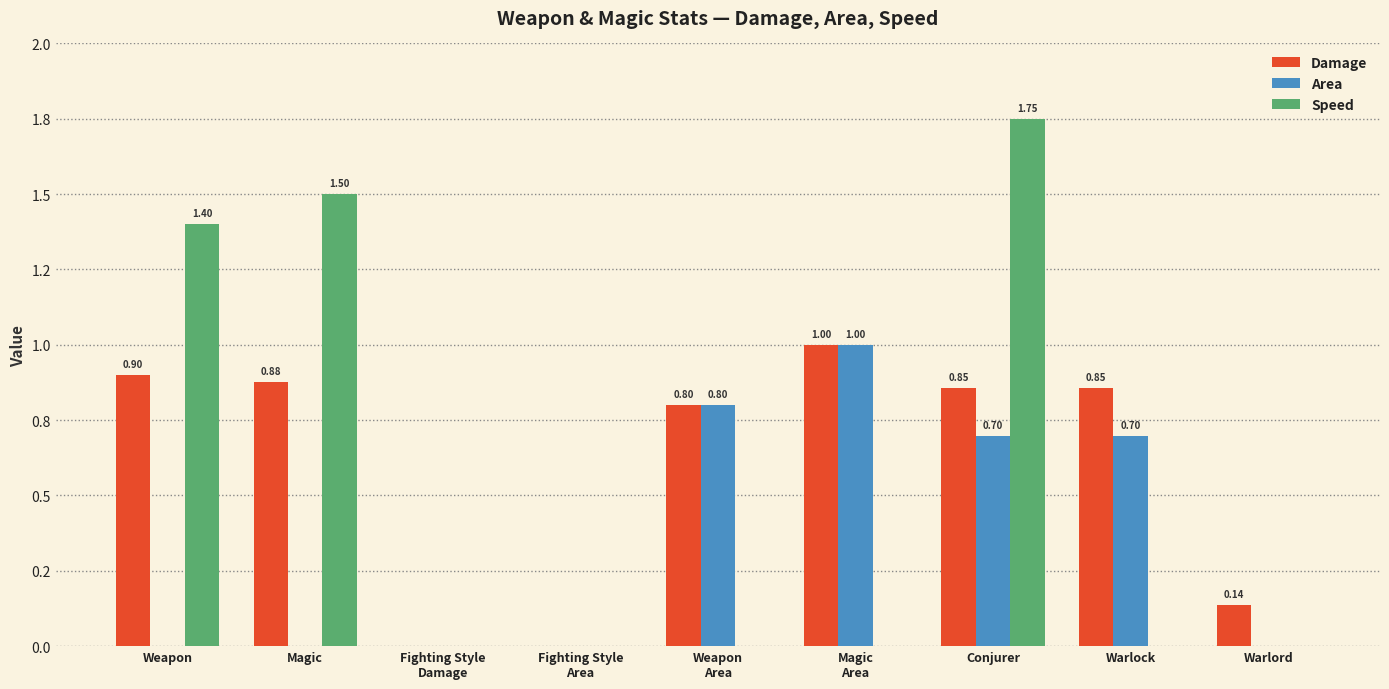

Which category has the highest value in the Speed series?

Conjurer